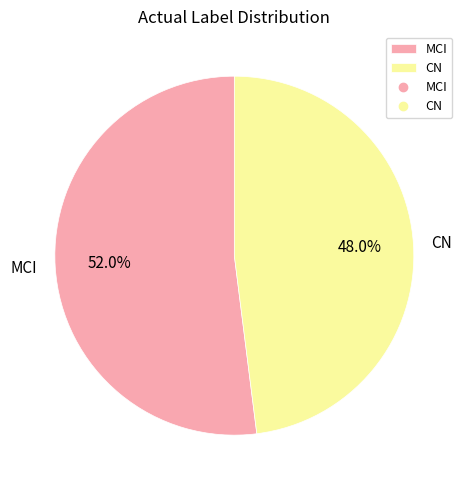

True or false: MCI accounts for 52% of the total.

True